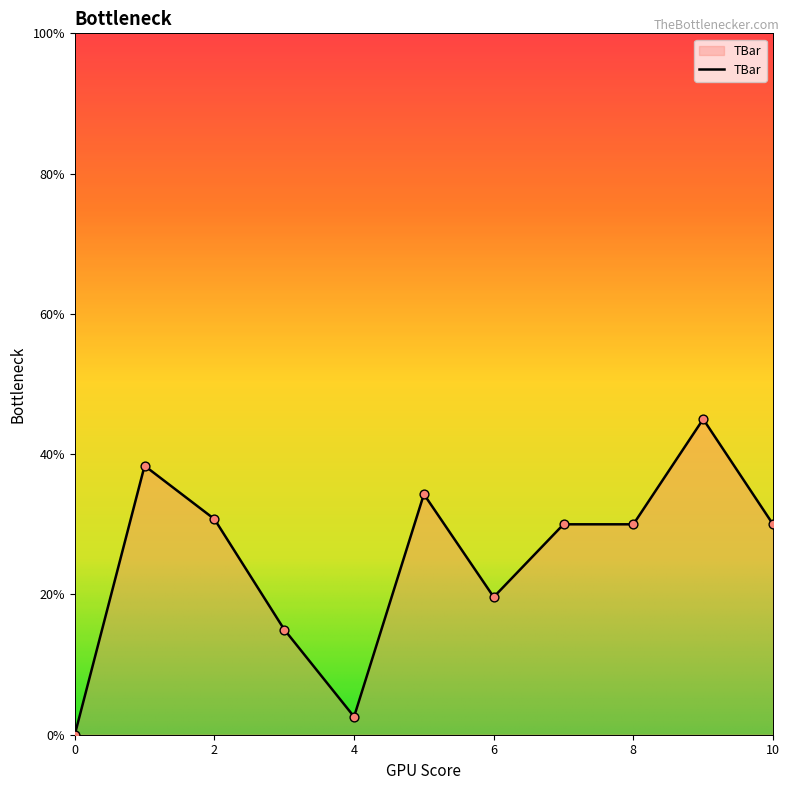

What is the difference between the maximum and minimum values?

45.0